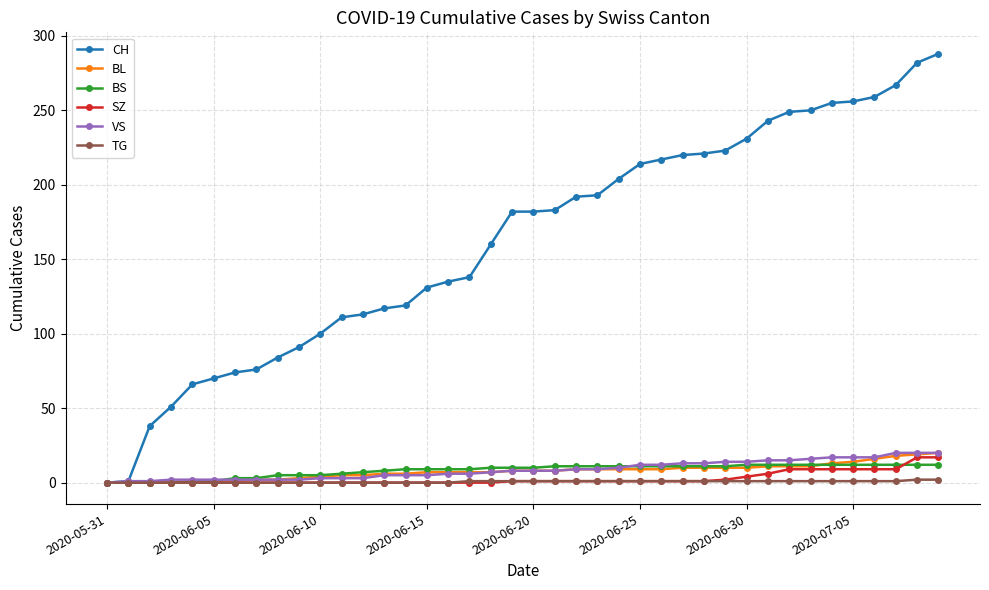

Which series has the widest spread of values?

CH